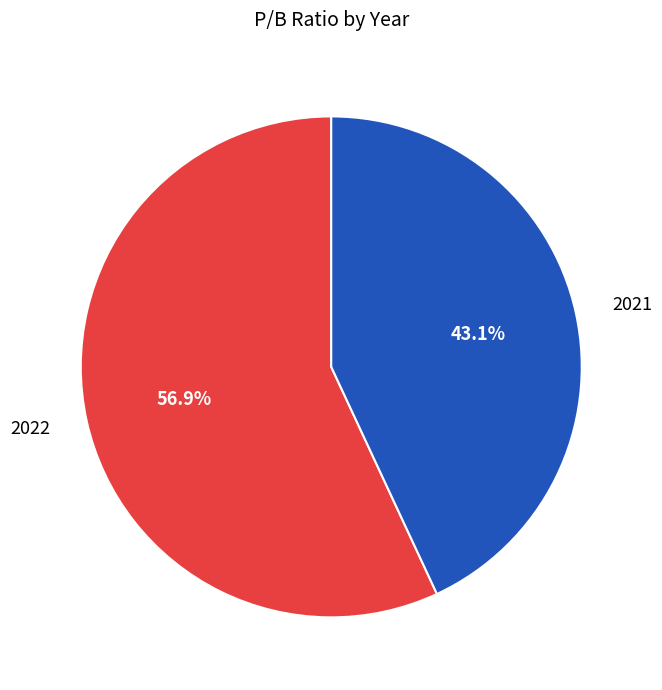

Rank the categories by value from lowest to highest.

2021, 2022